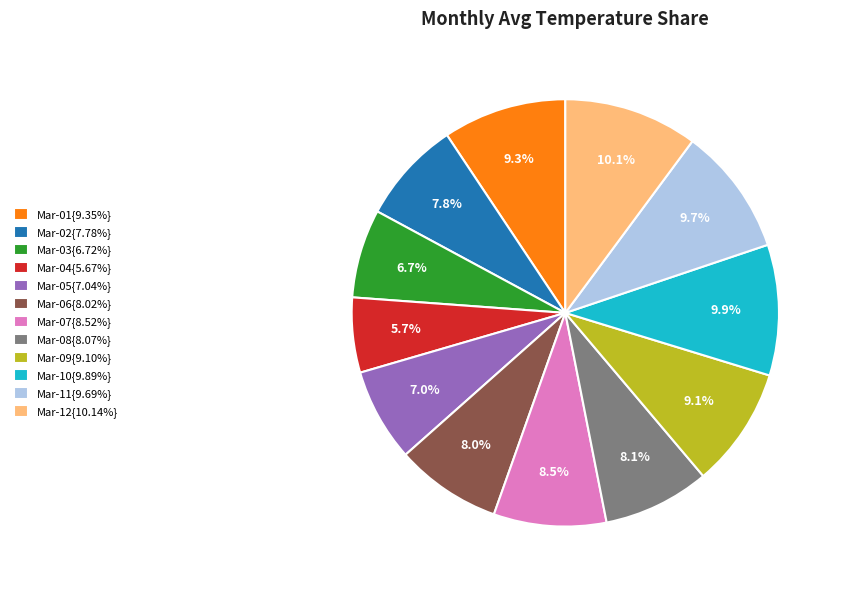

How many slices are in this pie chart?

12